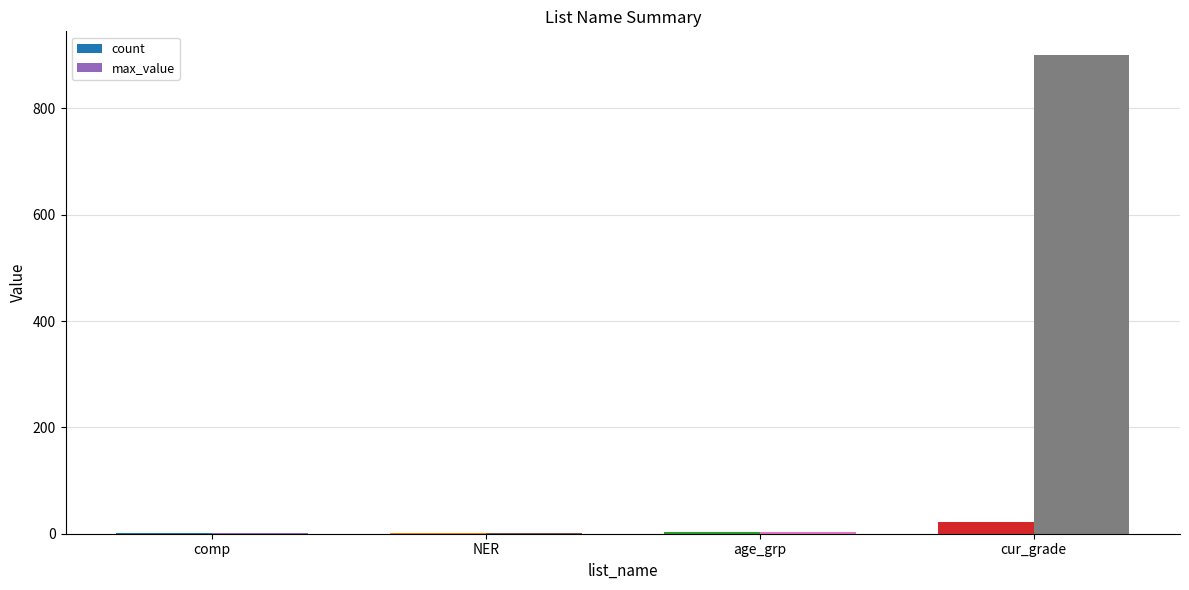

How many series are shown in this chart?

2